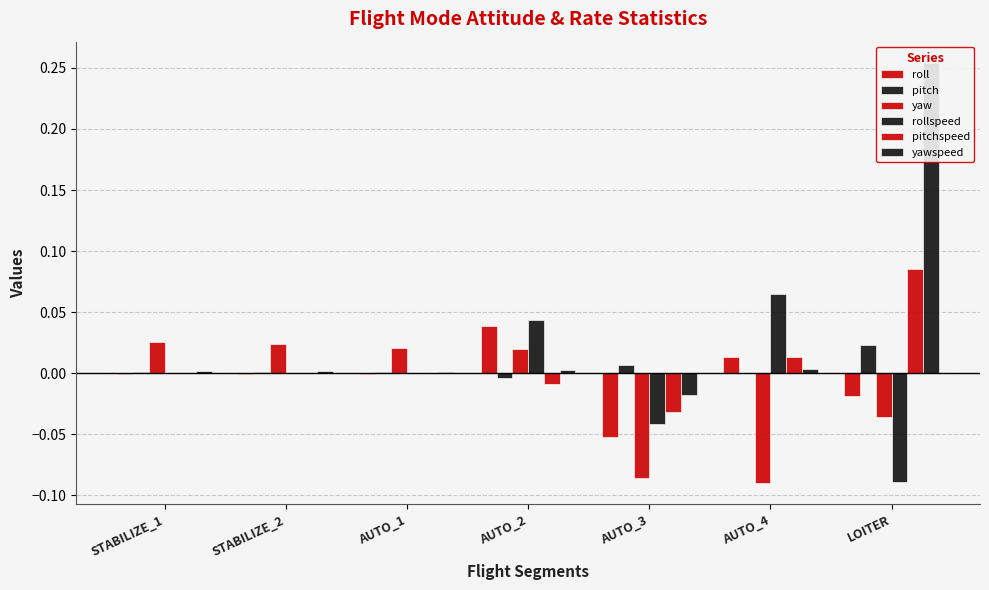

Reading left to right, list all the values displayed in this chart.

roll: -0.0	-0.0	-0.0	0.0	-0.1	0.0	-0.0
pitch: 0.0	0.0	0.0	-0.0	0.0	0.0	0.0
yaw: 0.0	0.0	0.0	0.0	-0.1	-0.1	-0.0
rollspeed: 0.0	0.0	0.0	0.0	-0.0	0.1	-0.1
pitchspeed: 0.0	0.0	0.0	-0.0	-0.0	0.0	0.1
yawspeed: 0.0	0.0	0.0	0.0	-0.0	0.0	0.3